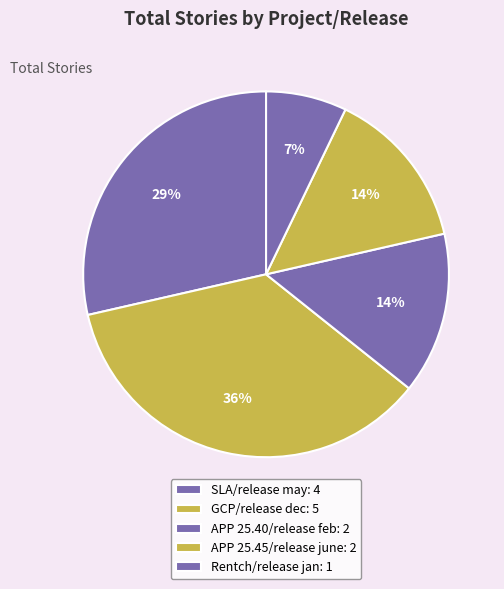

What portion of the pie excludes Rentch/release jan?

92.9%